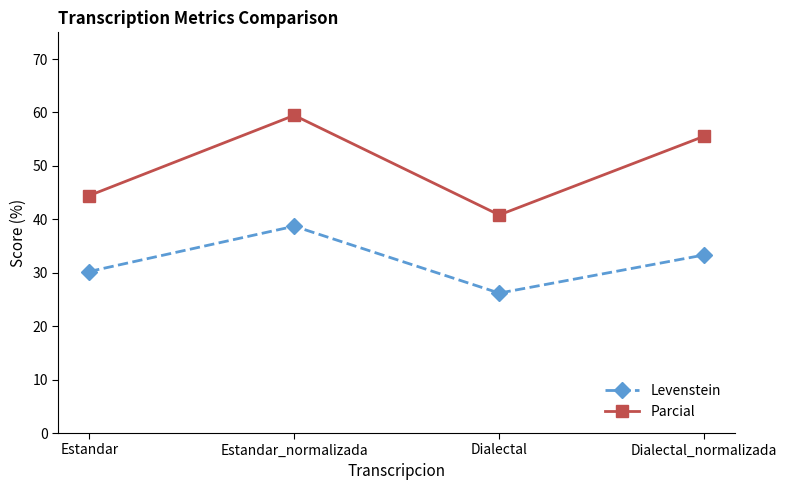

Where is Parcial nearest to the value 50?

Estandar